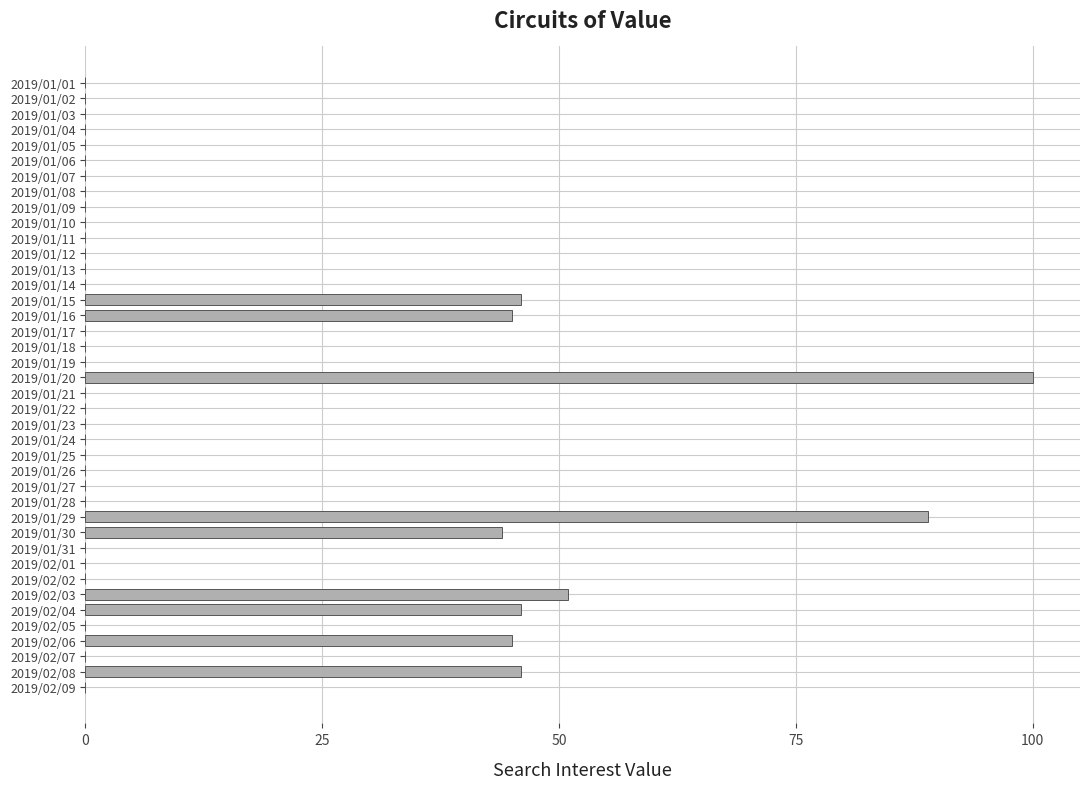

What is the maximum value shown in the chart?

100